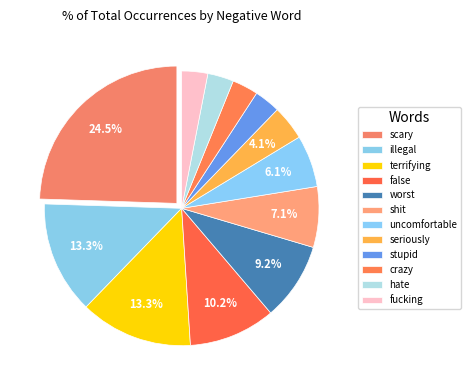

To the nearest percent, what percentage of the pie is illegal?

13%